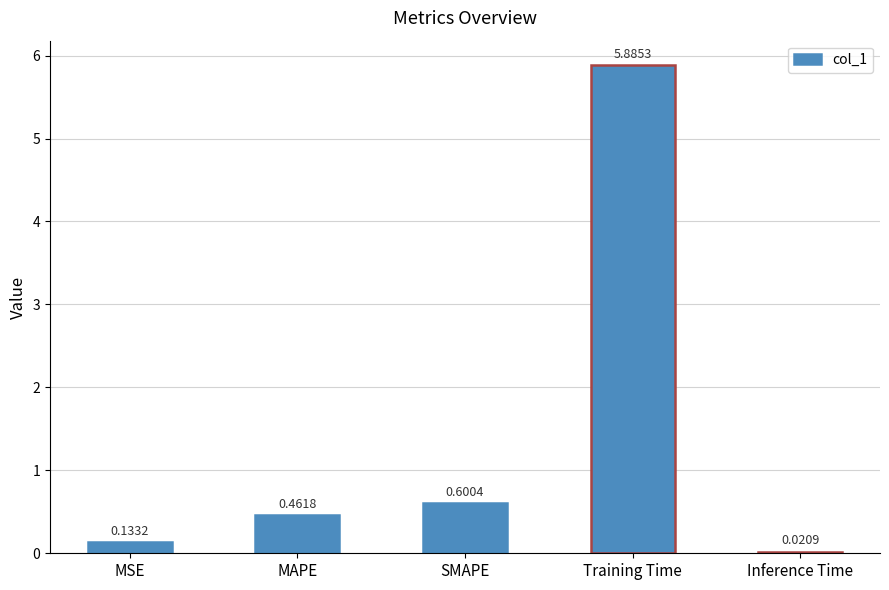

Rank the categories by value from lowest to highest.

Inference Time, MSE, MAPE, SMAPE, Training Time